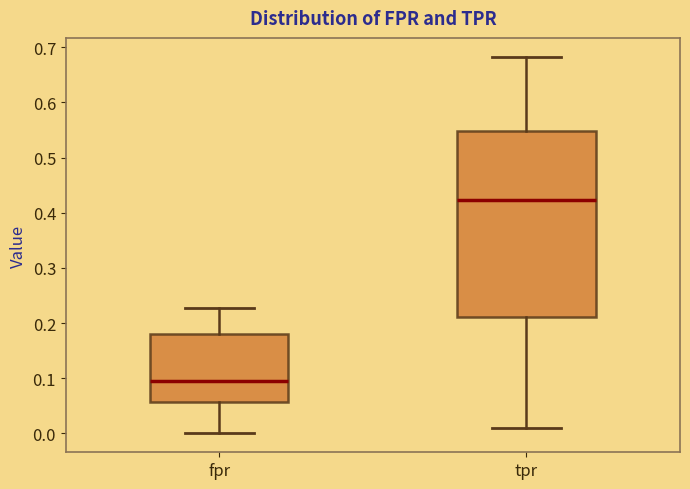

Which box has the lowest median line?

fpr